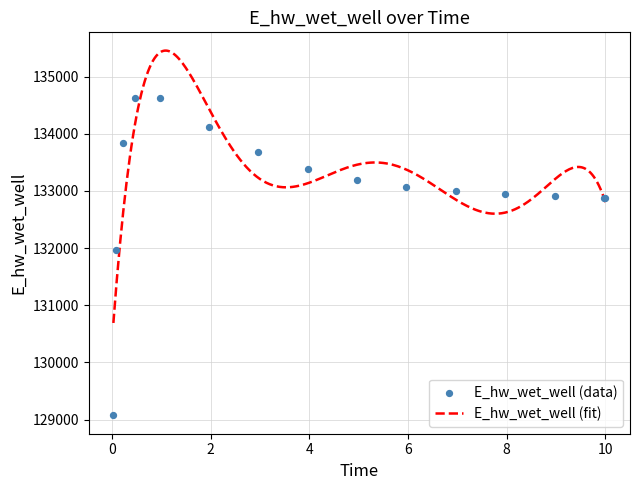

Approximately how many times larger is the value at 9.96875 compared to 5.96875?

1.0